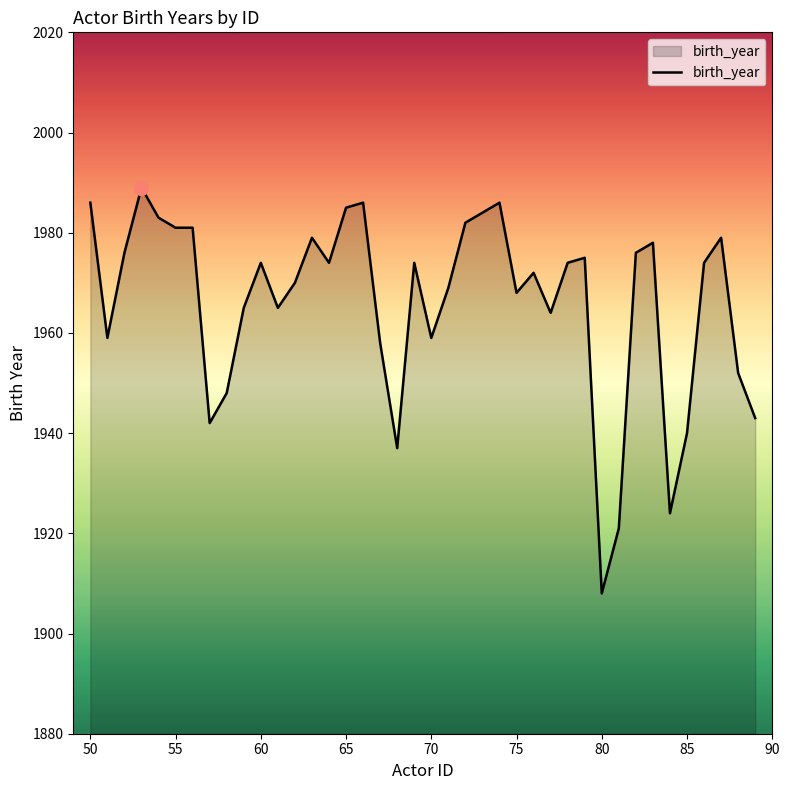

What is the smallest value displayed?

1908